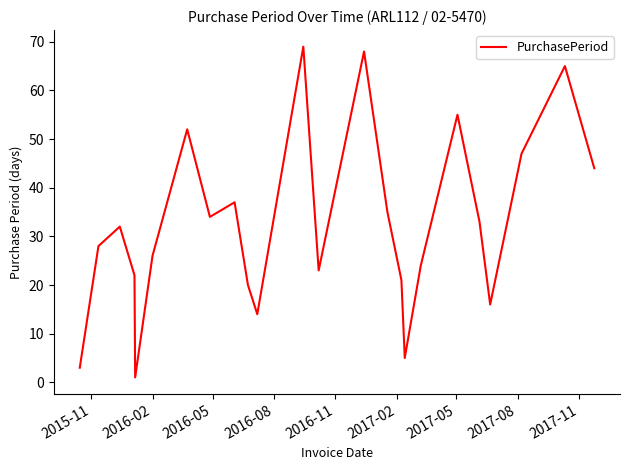

What is the greatest value displayed?

69